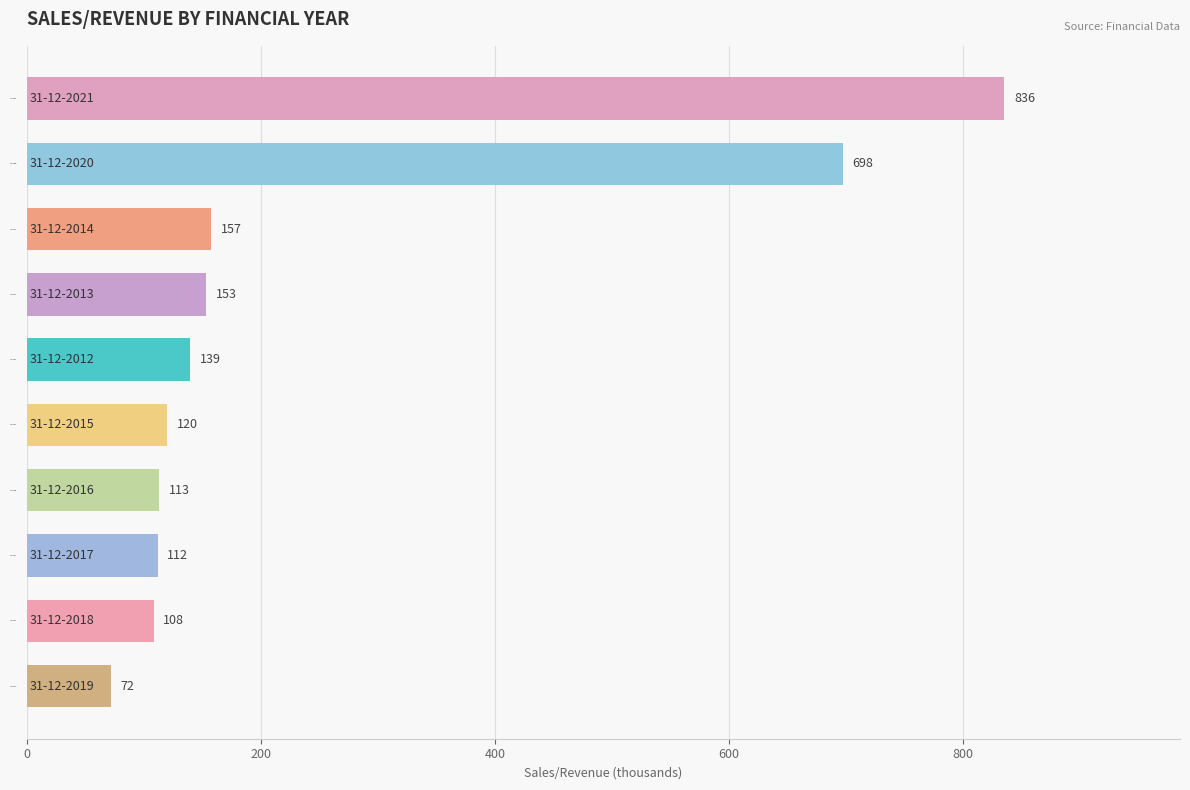

At which label is the value closest to 453?

31-12-2020